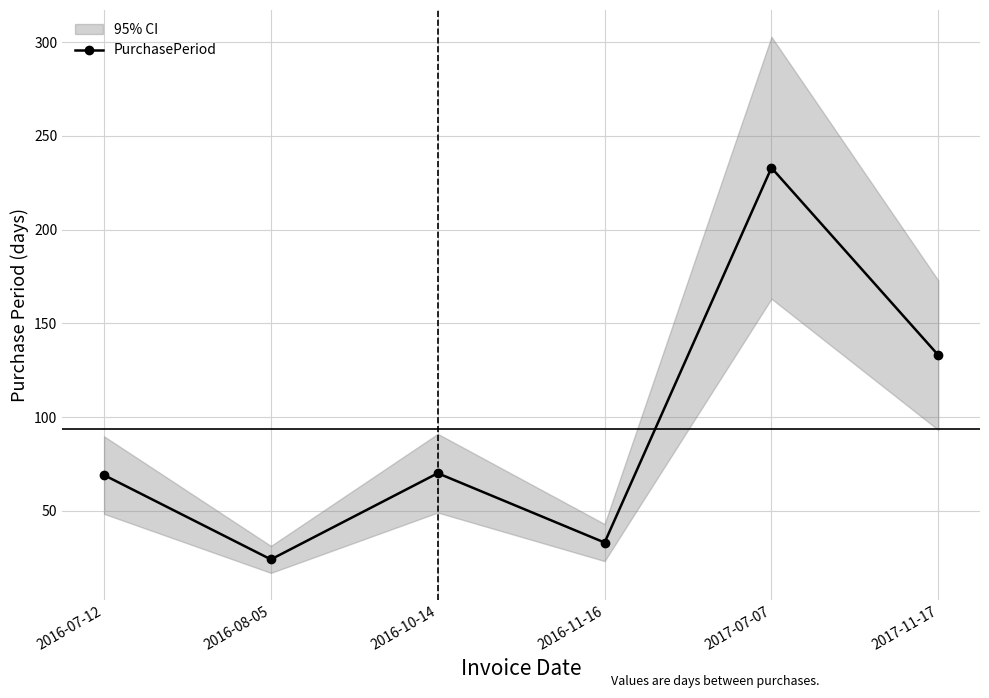

How many interior local peaks (higher than both neighbors) does the data have?

2